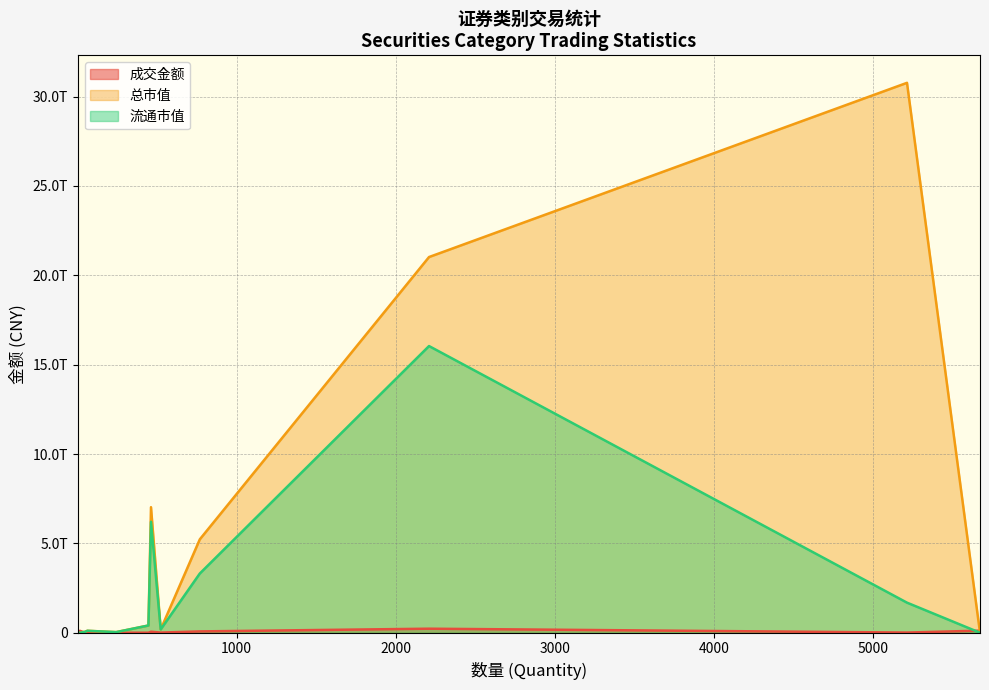

The value of 流通市值 at LOF is 20486287430.9. True or false?

False